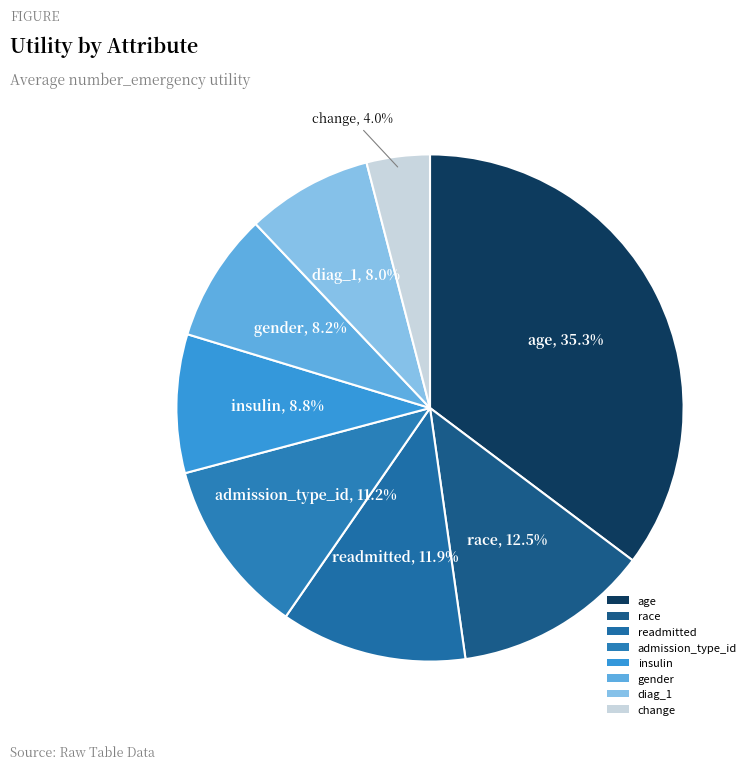

Count the number of slices in the pie.

8